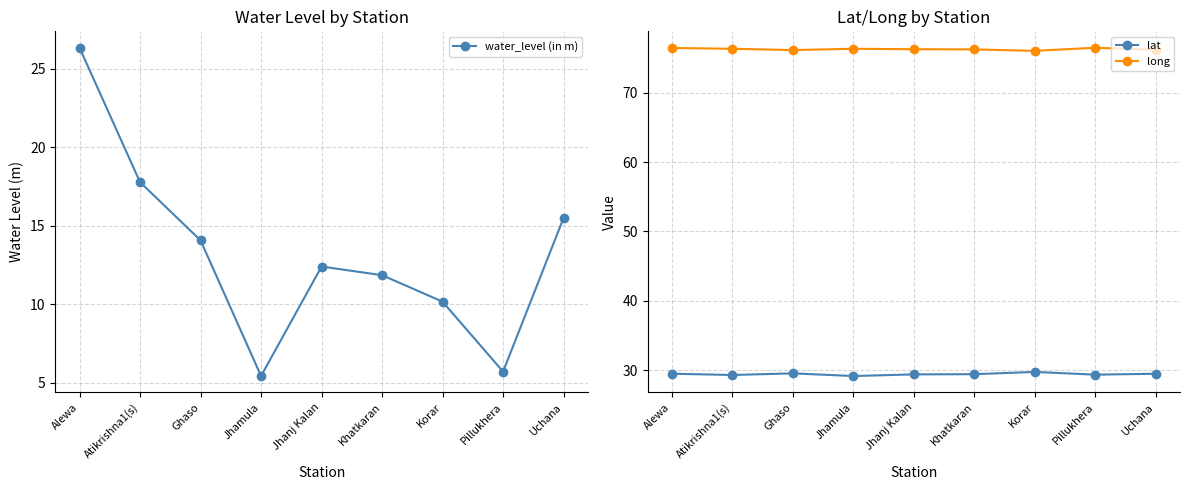

True or false: lat and long intersect in this chart.

False